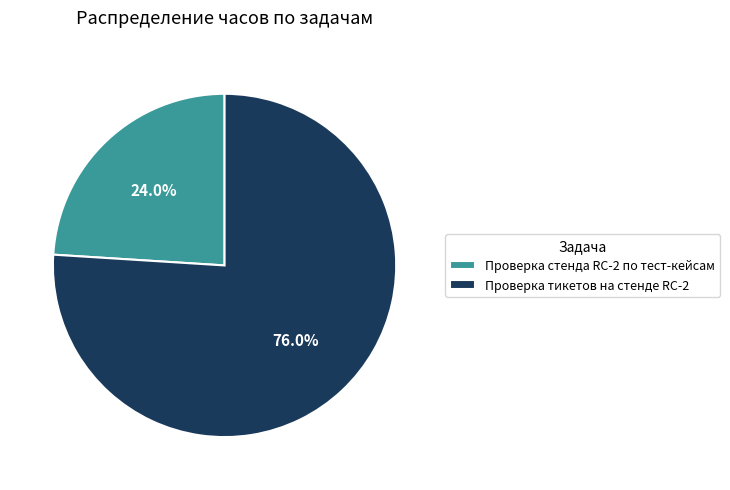

How many segments does this pie chart have?

2